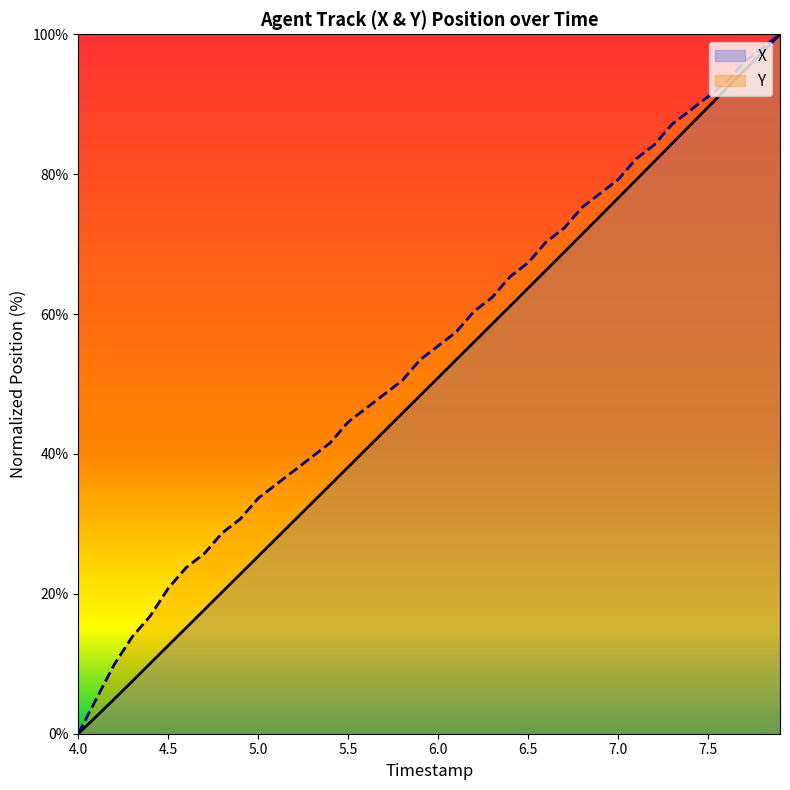

What is the total value across all series at 5.5?

82.7